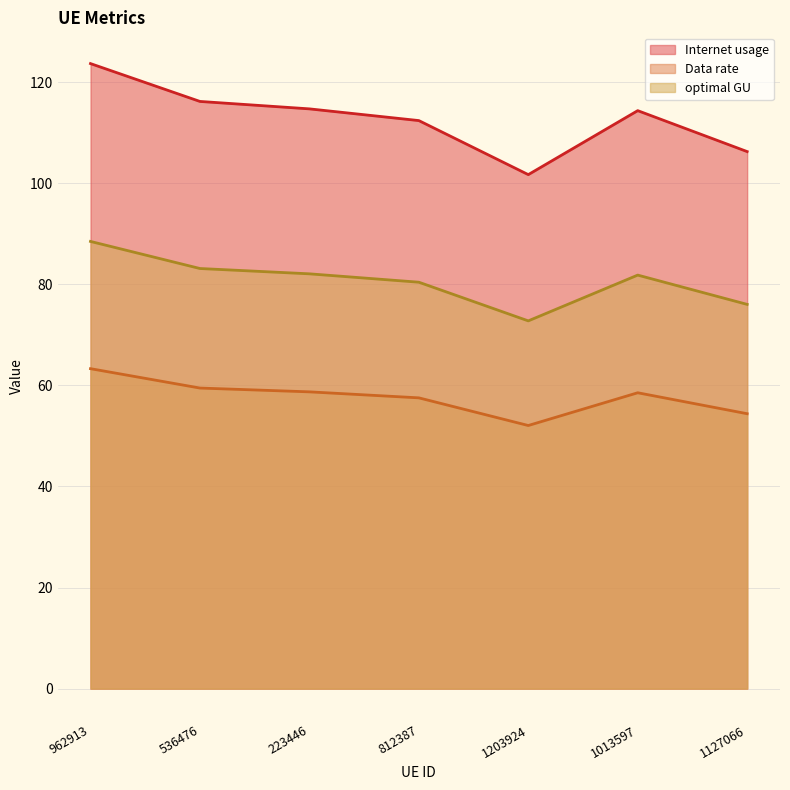

Which has a higher value, 223446 or 962913?

962913